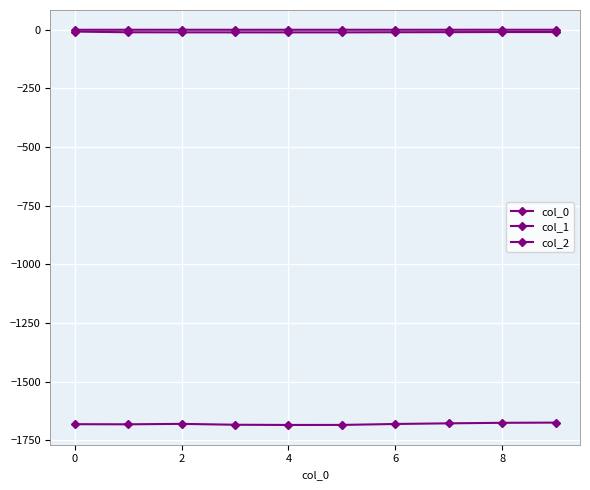

Which label corresponds to the largest value in the chart?

9